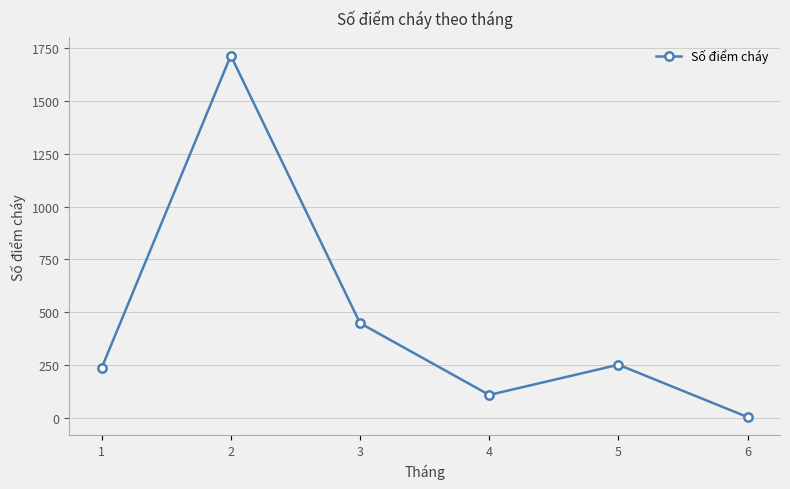

What is the sum of the values at 6 and 1?

238